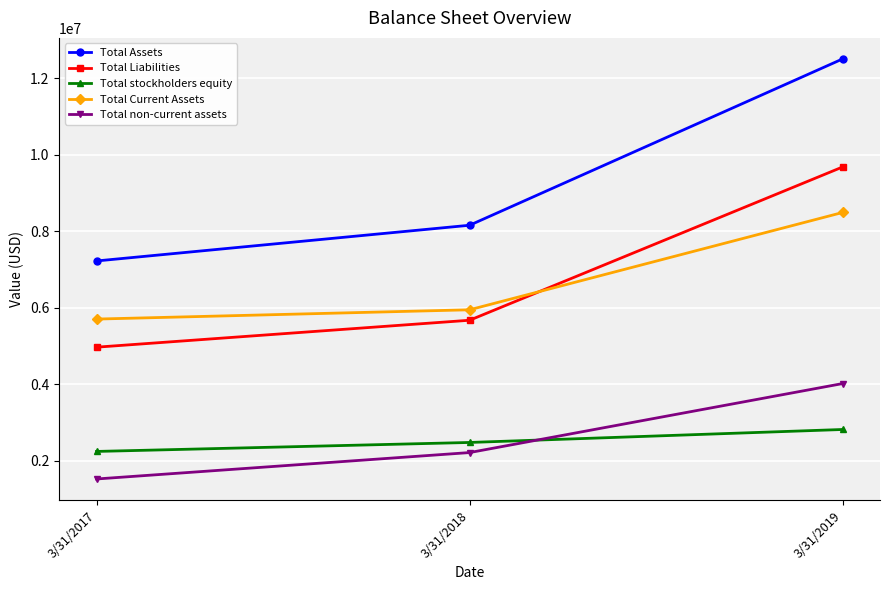

At which label does Total non-current assets reach its minimum?

3/31/2017